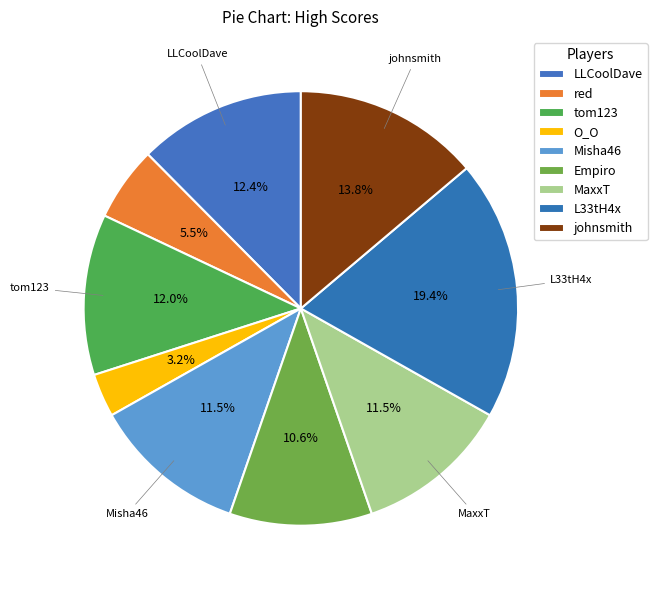

How many segments does this pie chart have?

9